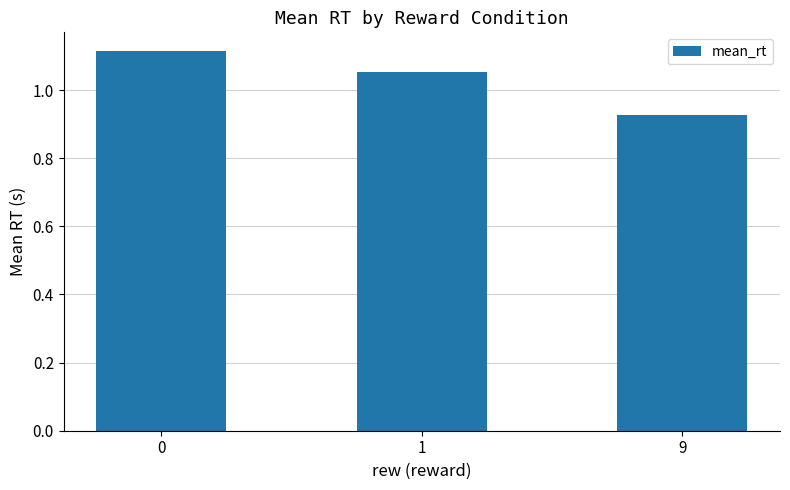

Rank the categories by value from lowest to highest.

9, 1, 0